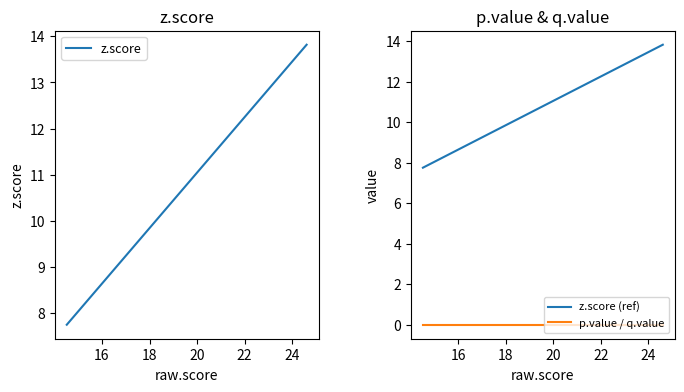

Which series has the largest total across all categories?

z.score